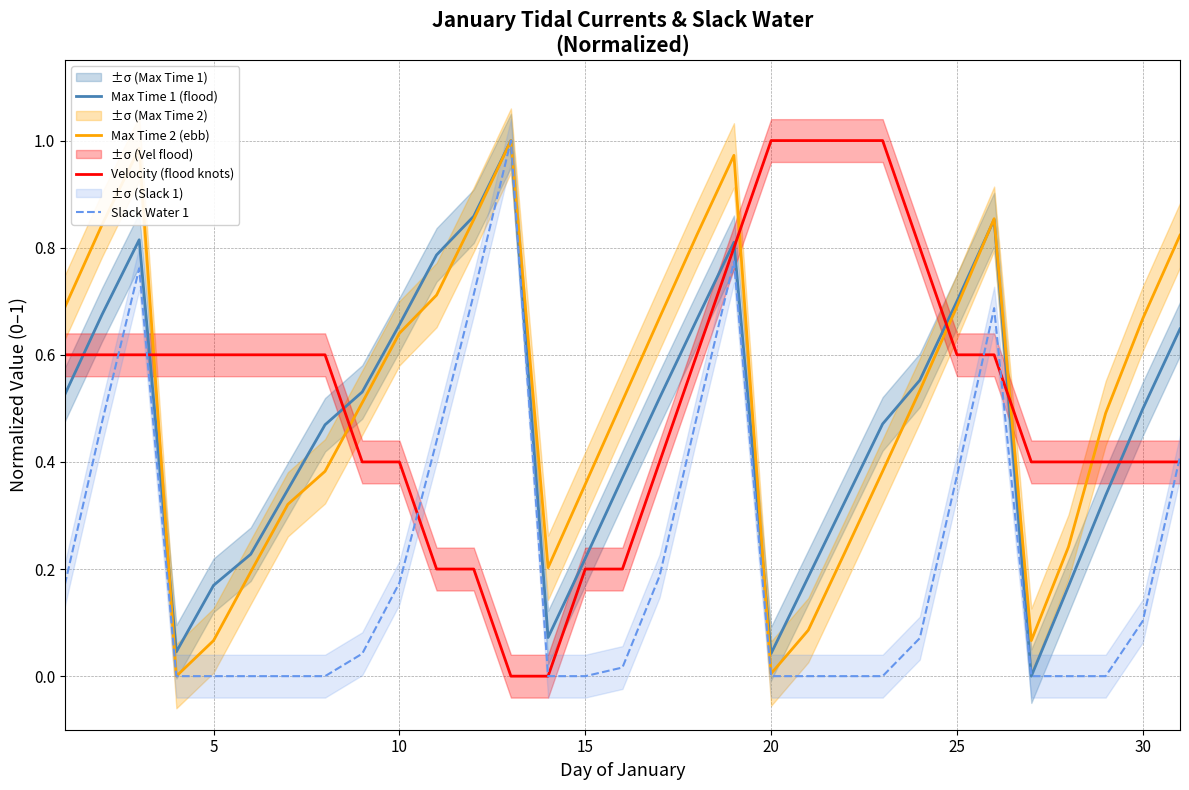

Is it true that Slack Water 1 equals 0.0 at 15?

True